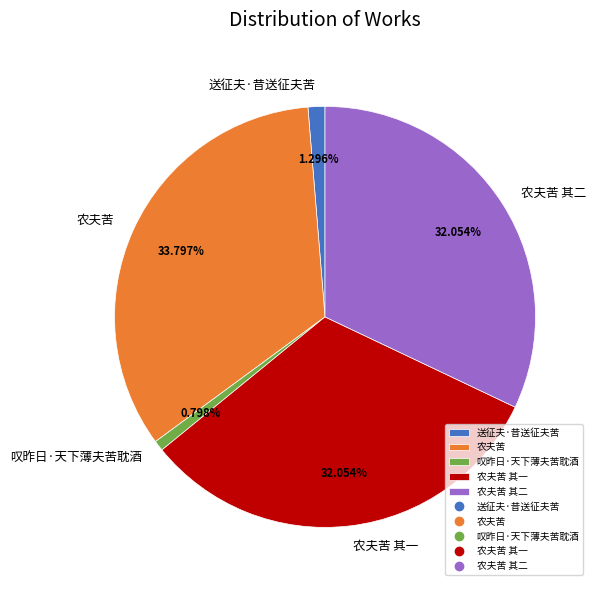

To the nearest percent, what is the difference between the largest and smallest slice percentages?

33%